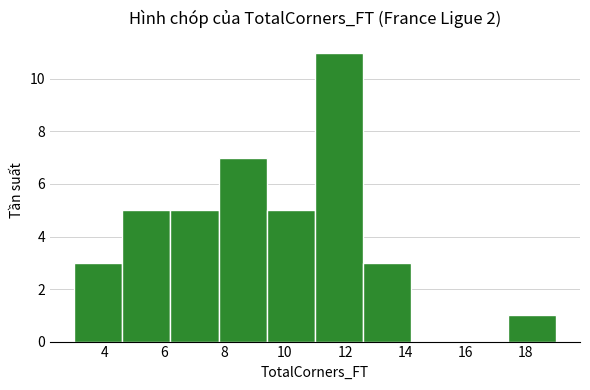

Which range on the x-axis has the tallest bar?

11.0 to 12.6